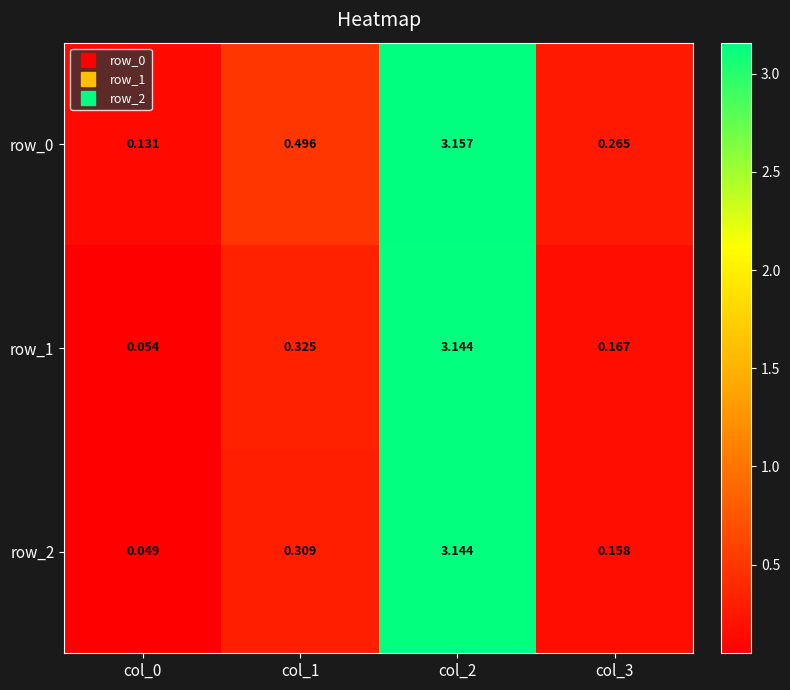

Is the value of row_0 at col_0 greater than the value of row_1 at col_2?

No